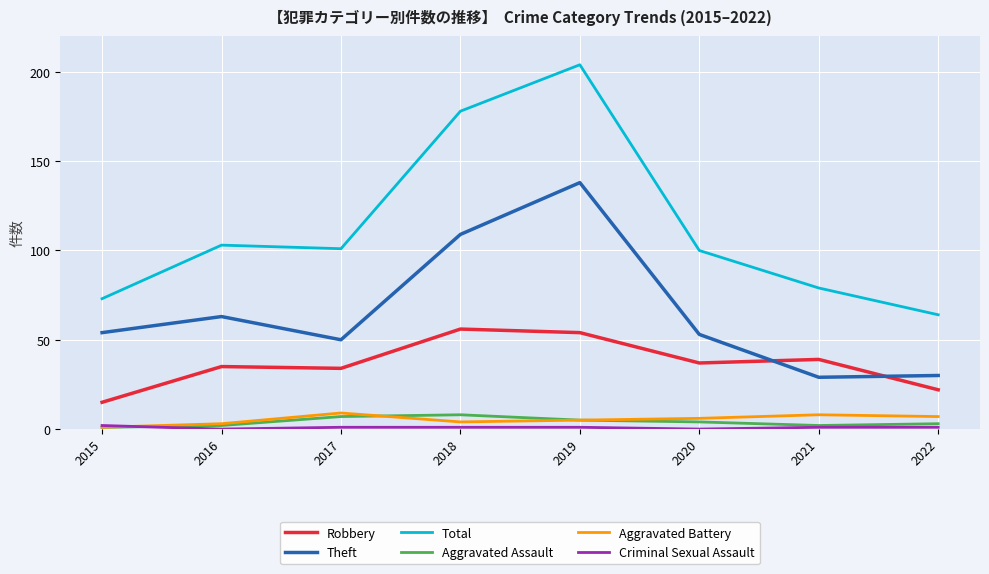

True or false: Total has a value of 79 at 2021.

True